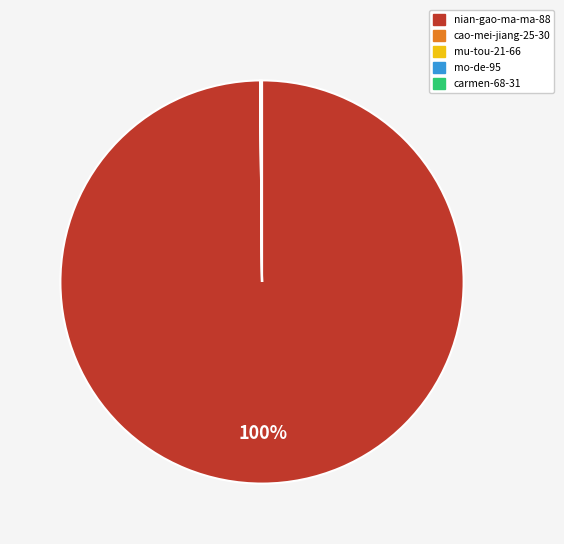

To the nearest percent, what is the average slice percentage?

20%